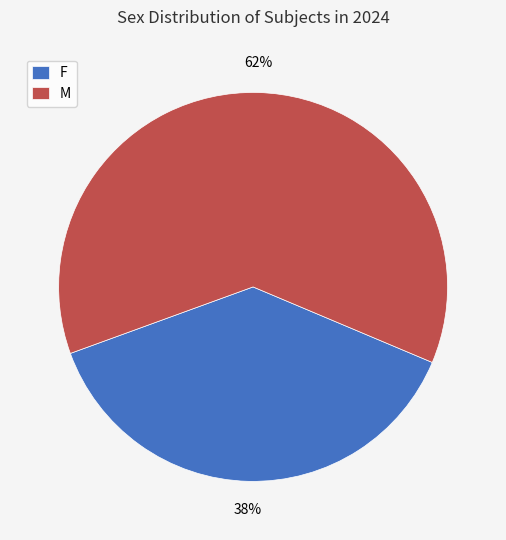

What is the smallest slice in the pie chart?

F